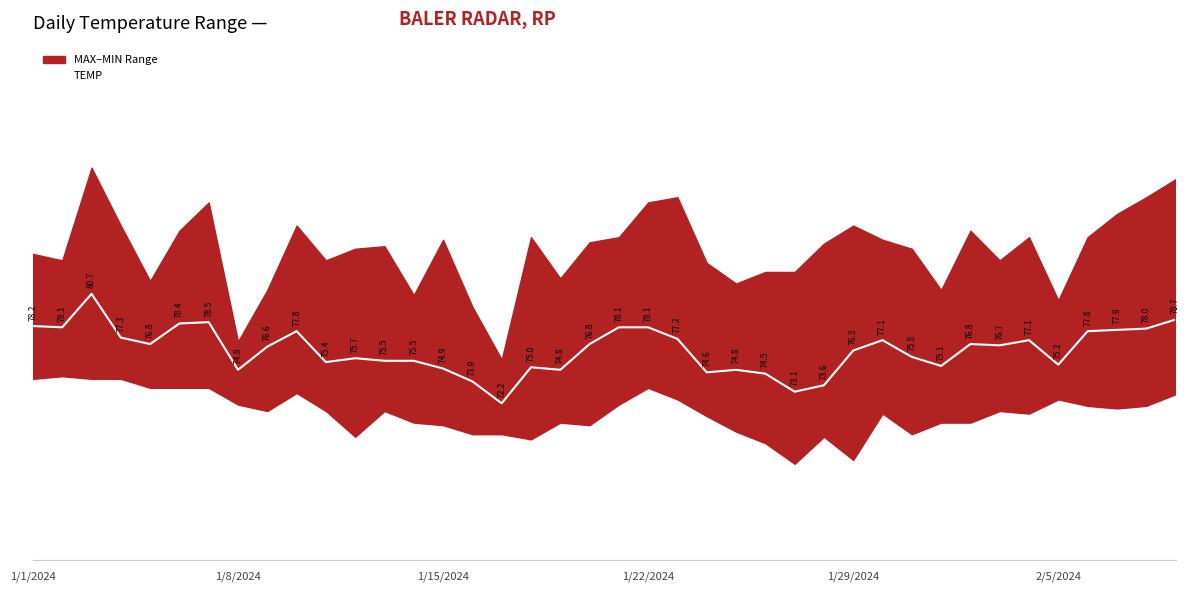

At which label does TEMP first exceed 76?

1/1/2024